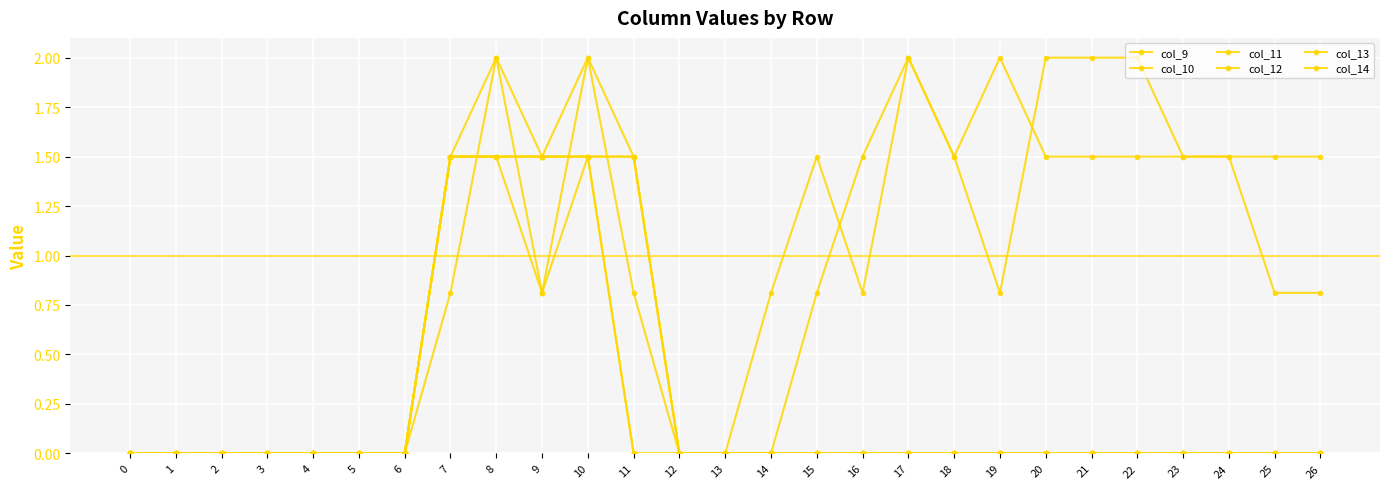

Rank the series by their maximum value, from highest to lowest.

col_9, col_10, col_11, col_12, col_13, col_14